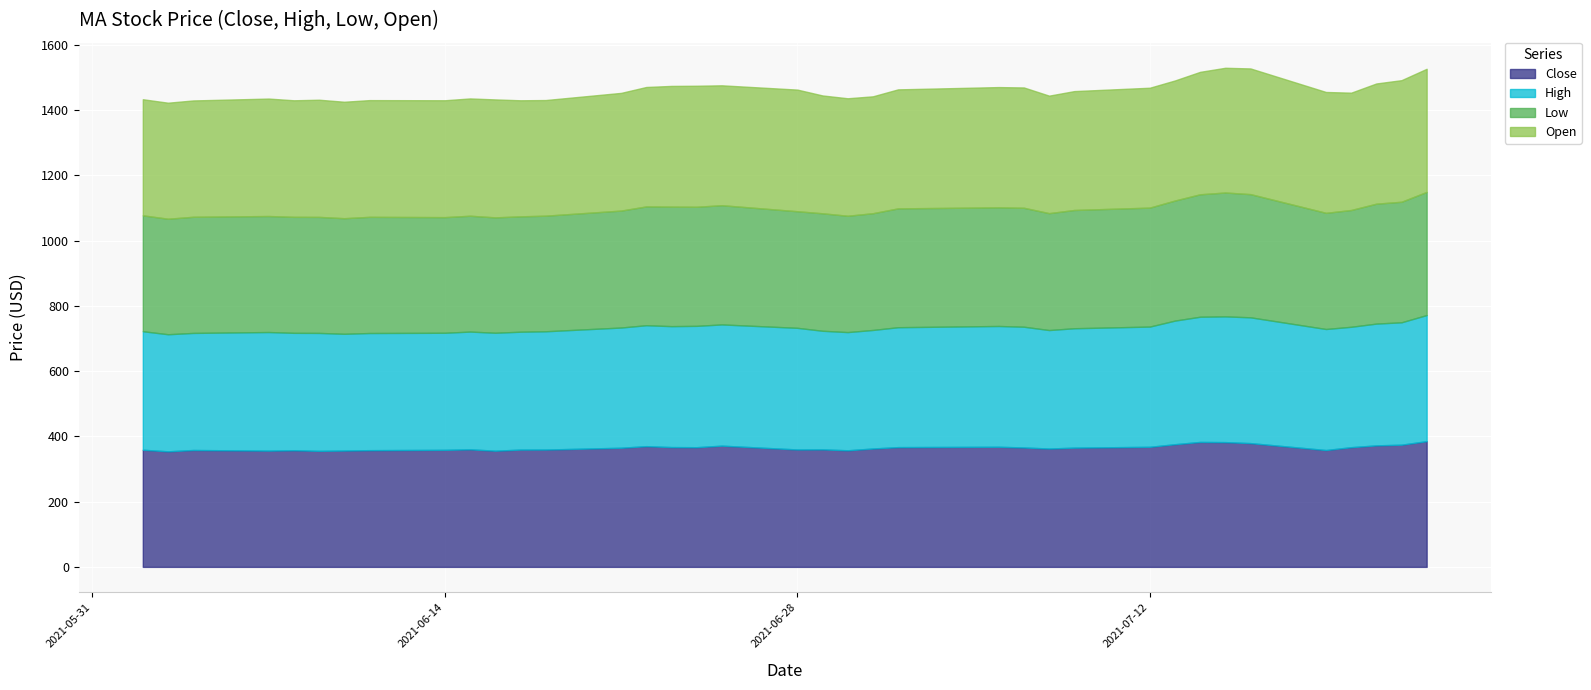

True or false: Low and High cross at least once.

False